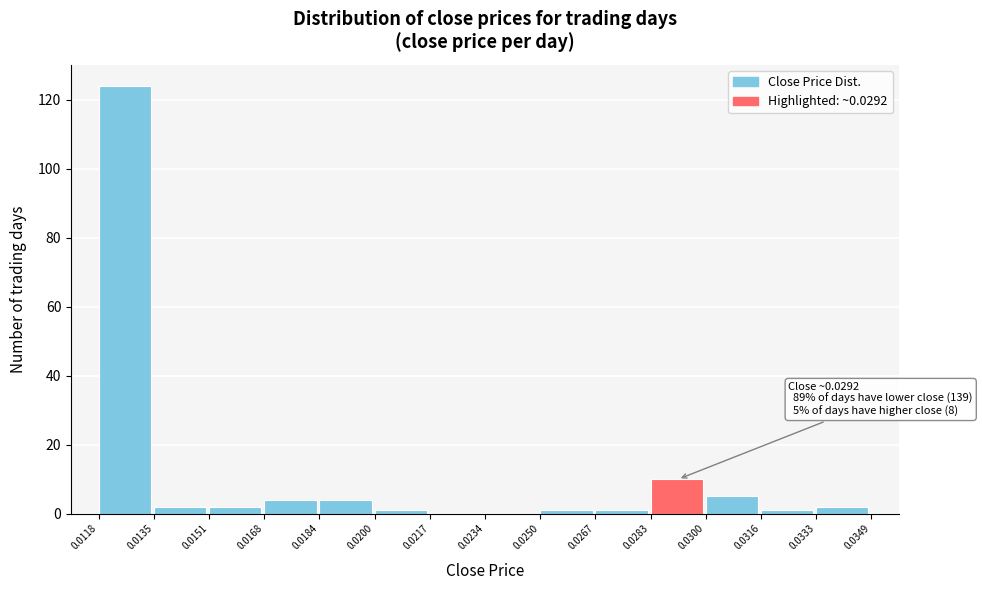

Which range on the x-axis has the tallest bar?

0.0118 to 0.0135